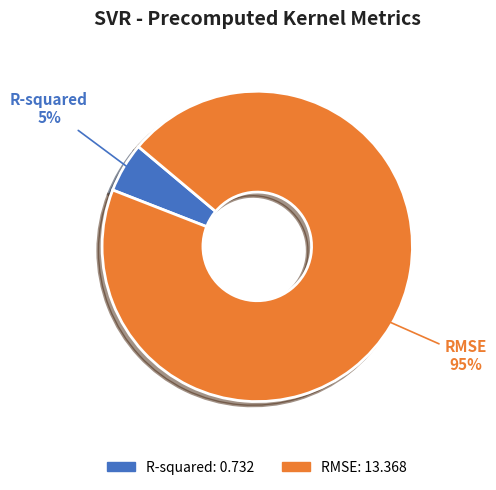

What percentage is the R-squared slice, to the nearest percent?

5%